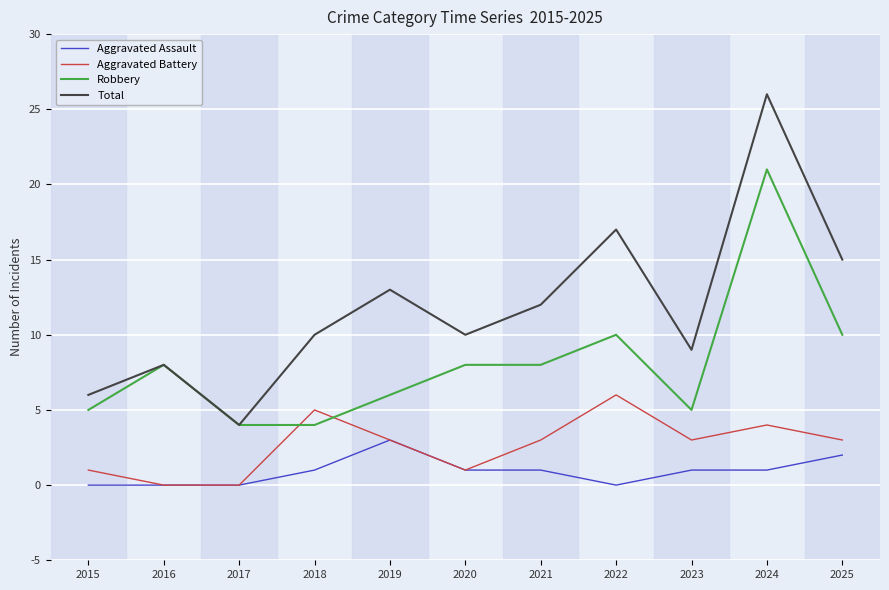

How many distinct data groups are displayed?

4